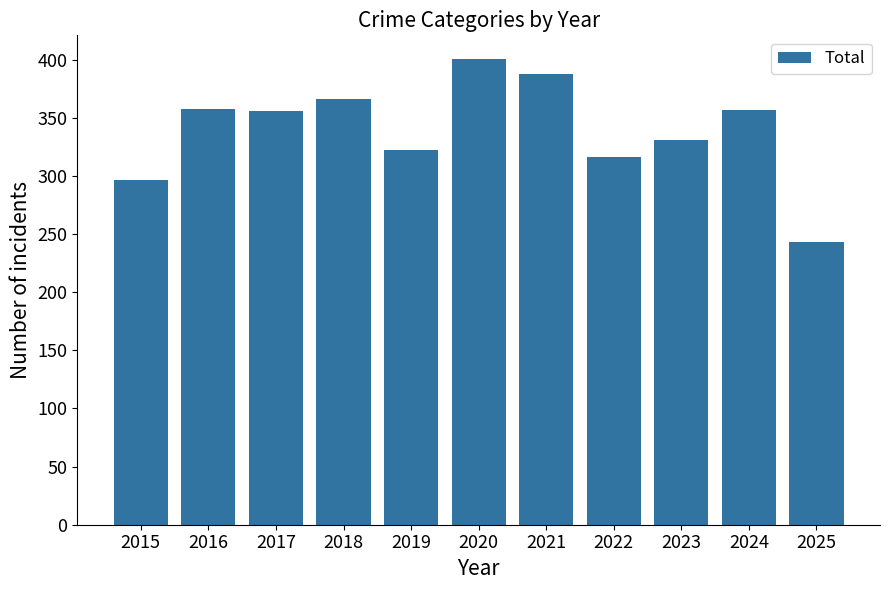

What is the change in value from 2020 to 2021?

-13